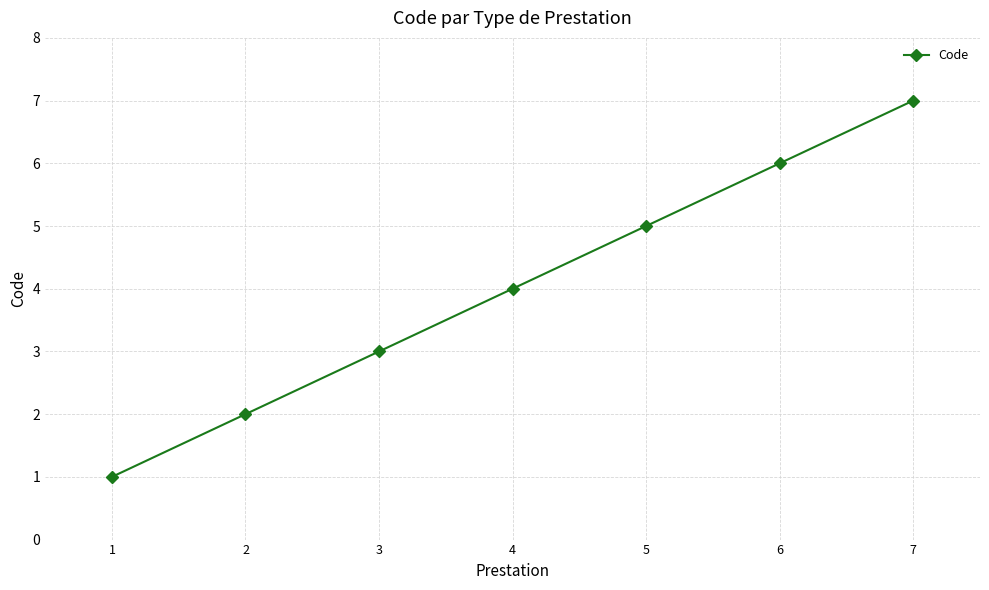

What is the approximate value at 3?

3